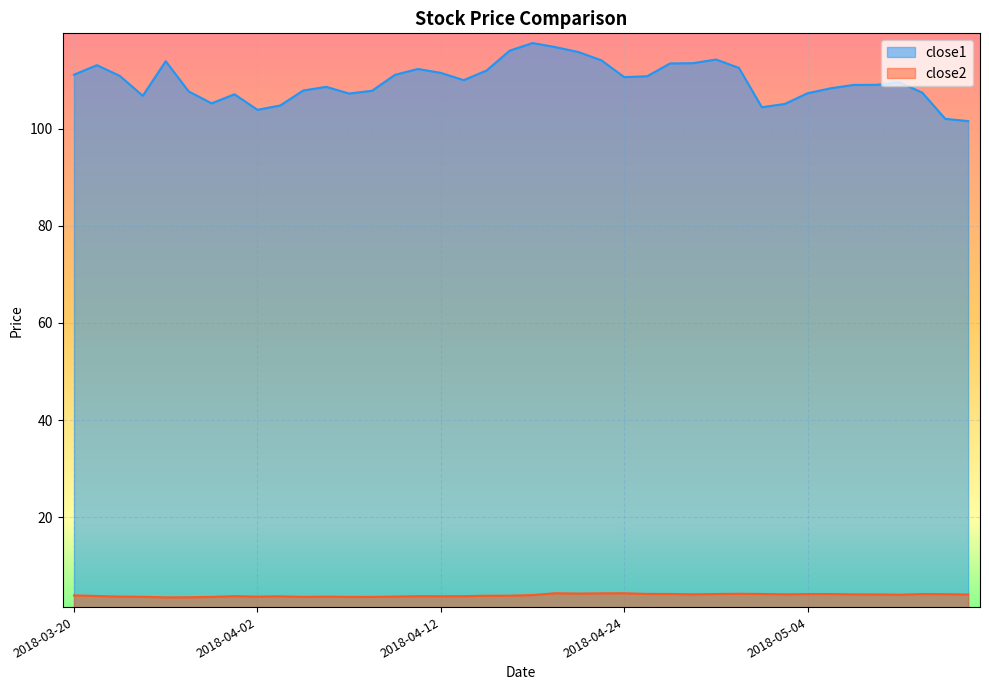

What is the value of the close2 point at the 28th from the left?

4.1